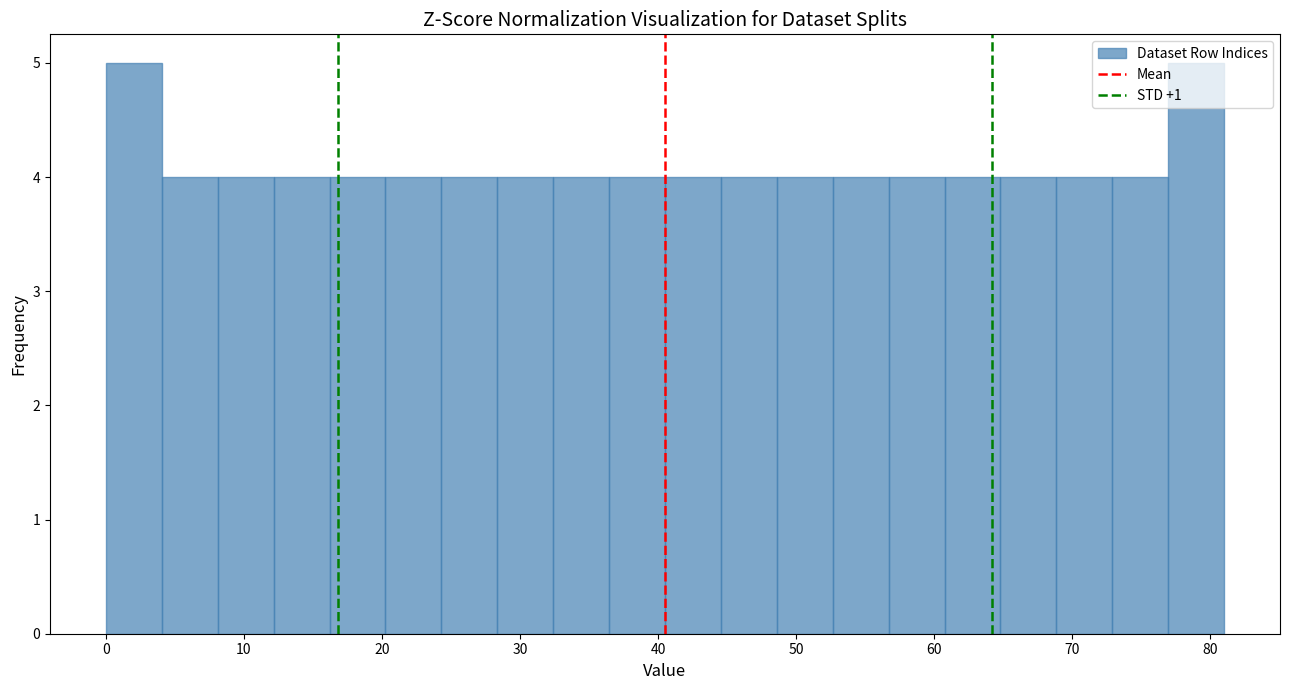

Reading left to right, transcribe this chart: for each bar, give the range it covers on the x-axis and its height. Neither the bar edges nor the heights are printed on the chart, so give them approximately, as read against the axes.

0 to 4: 5
4 to 8: 4
8 to 12: 4
12 to 16: 4
16 to 20: 4
20 to 24: 4
24 to 28: 4
28 to 32: 4
32 to 36: 4
36 to 41: 4
41 to 45: 4
45 to 49: 4
49 to 53: 4
53 to 57: 4
57 to 61: 4
61 to 65: 4
65 to 69: 4
69 to 73: 4
73 to 77: 4
77 to 81: 5